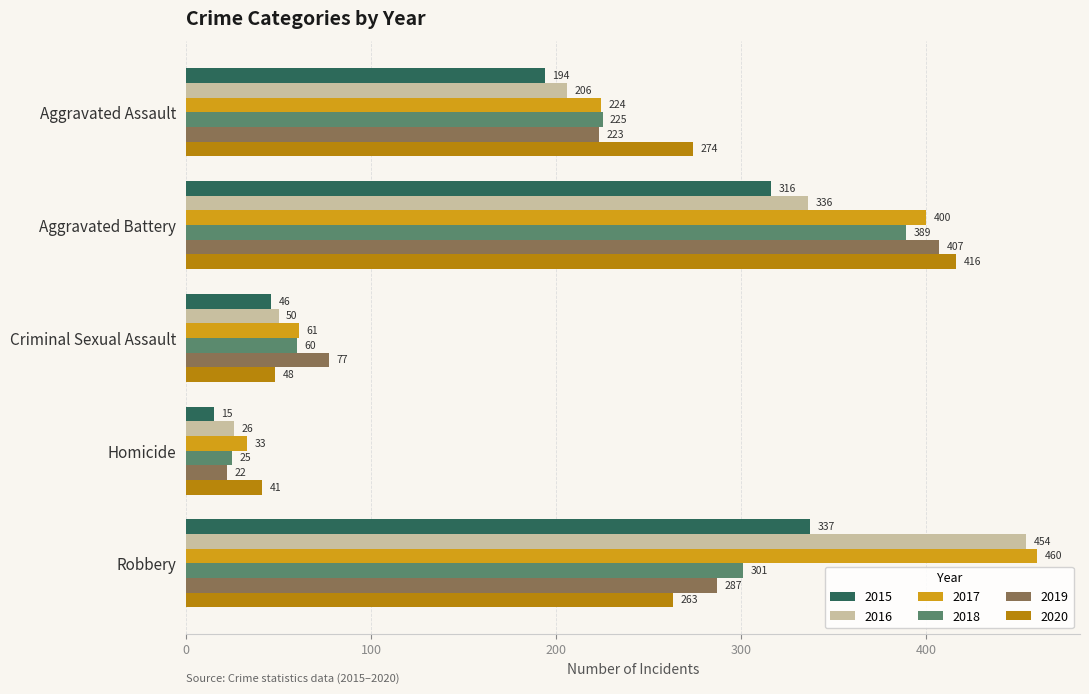

Is it true that 2016 equals 50 at Criminal Sexual Assault?

True